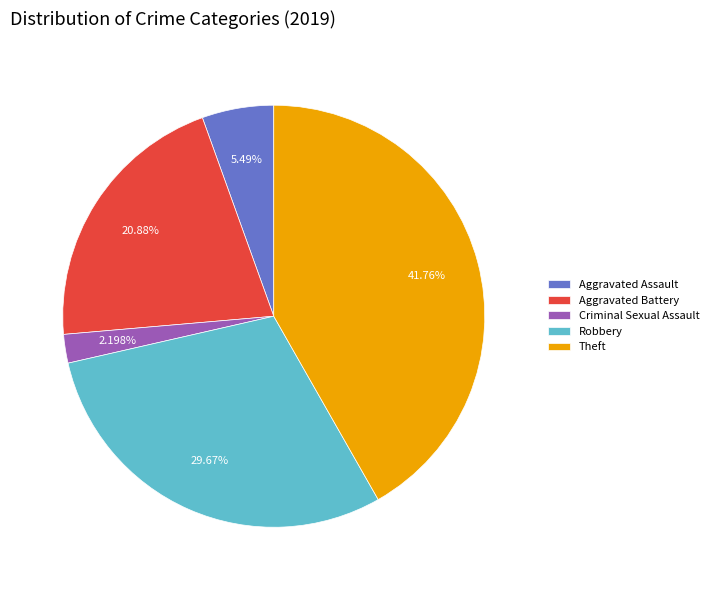

How many segments does this pie chart have?

5